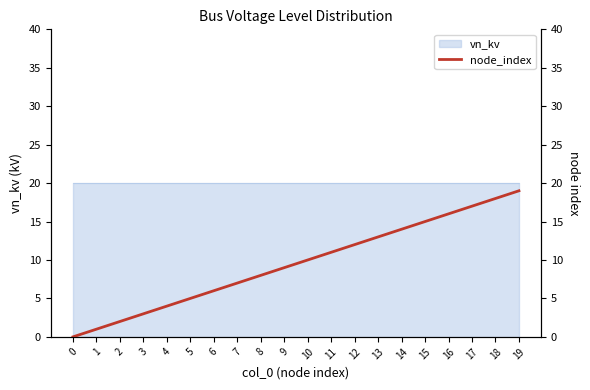

Rank the categories by value from lowest to highest.

0, 1, 2, 3, 4, 5, 6, 7, 8, 9, 10, 11, 12, 13, 14, 15, 16, 17, 18, 19